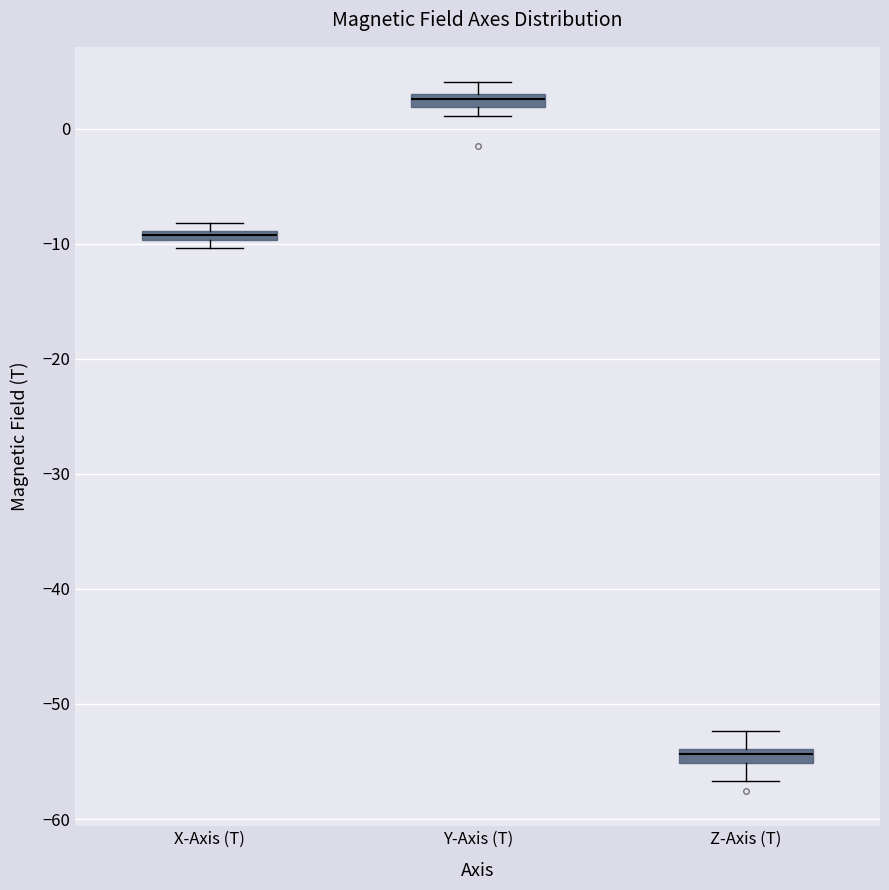

Where is the lower edge of the box for X-Axis (T) on the y-axis? The values are not printed on the chart, so give them approximately, as read against the axis.

-10